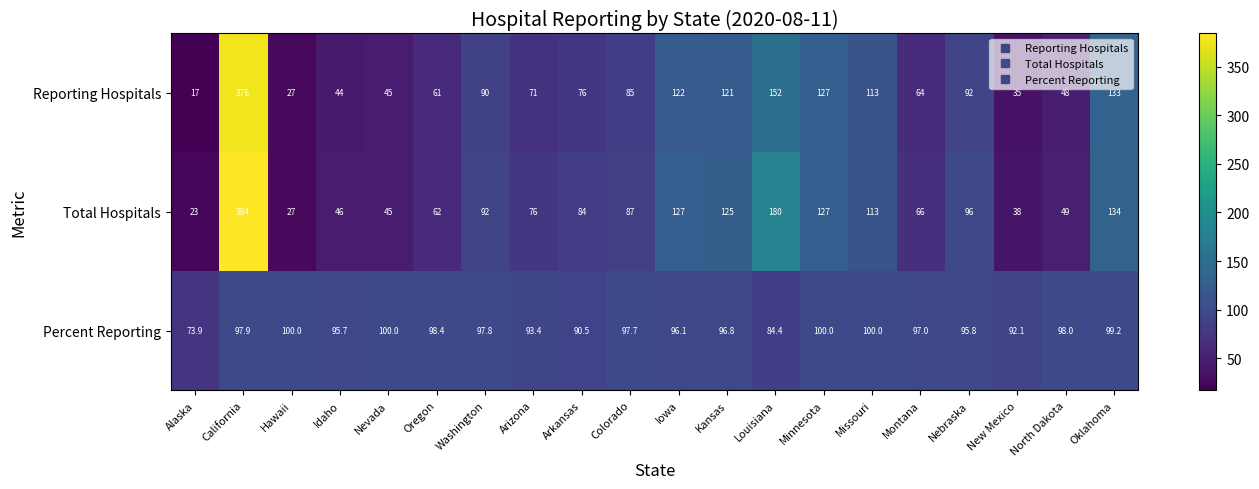

What is the difference between the maximum and second lowest values in the Percent Reporting series?

15.6